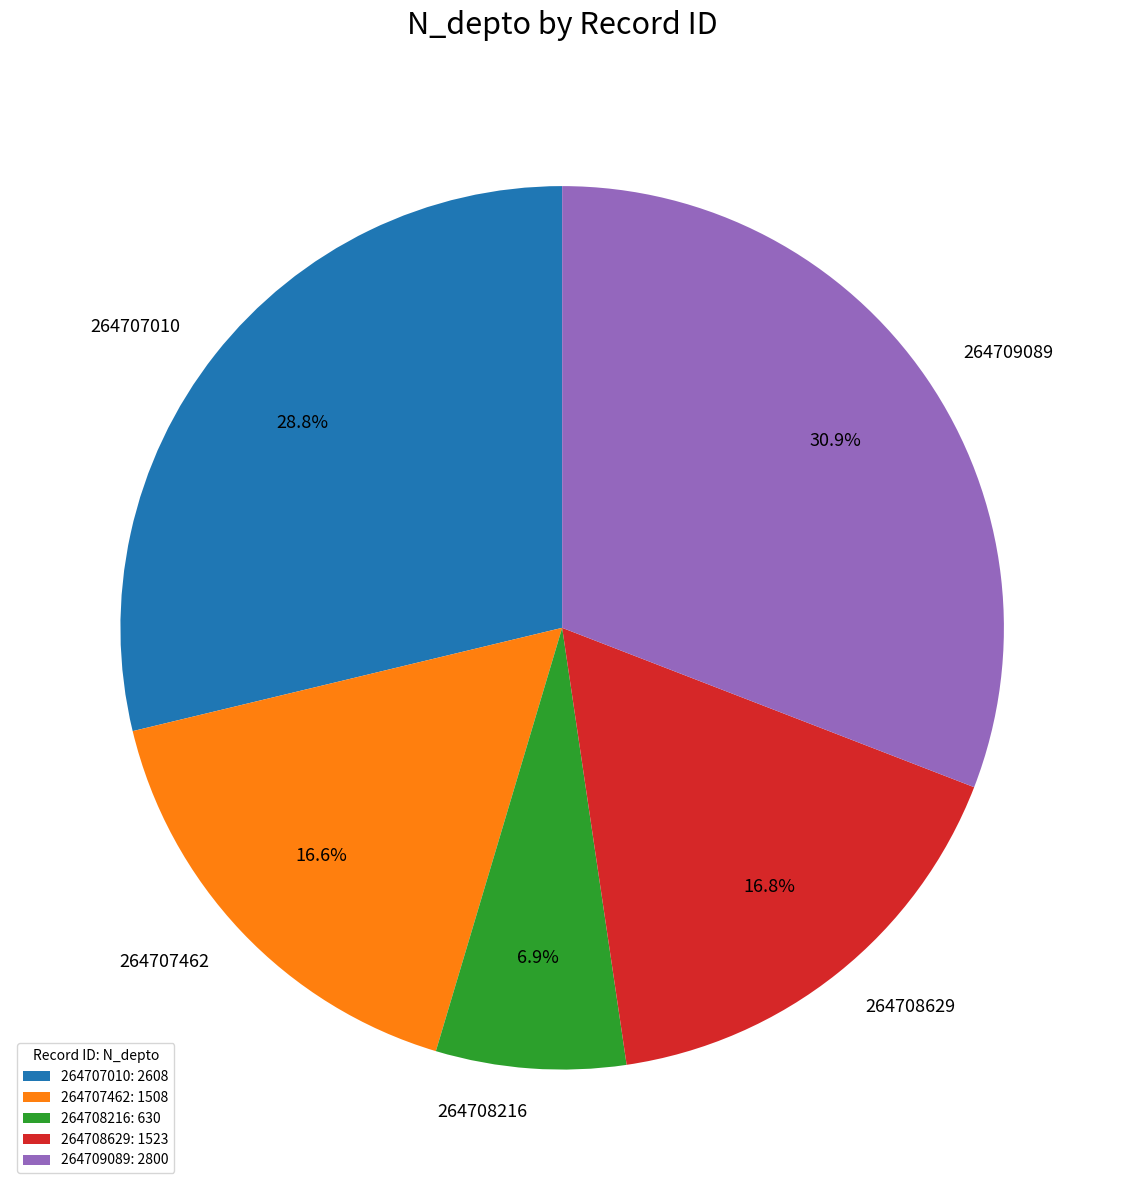

Is it true that 264708216 is 12% of the pie?

False